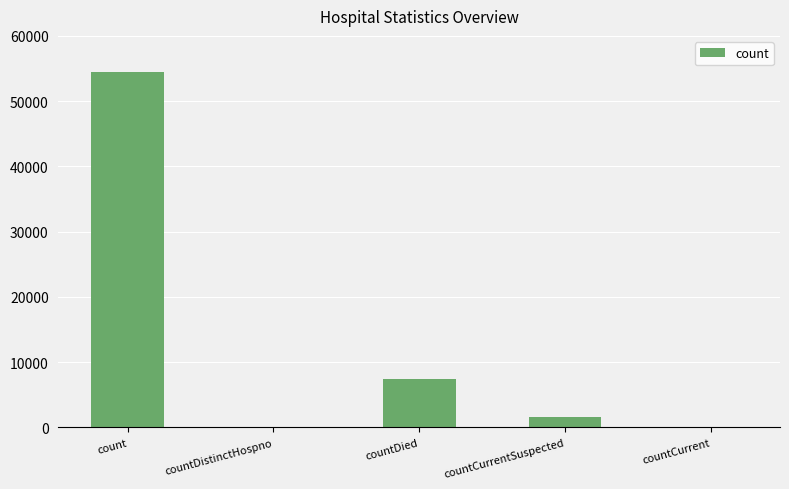

The value at count is 37048. True or false?

False